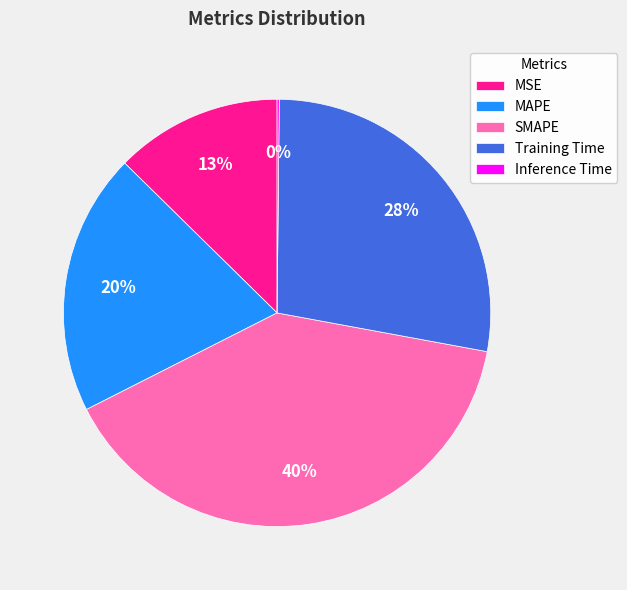

What percentage is the SMAPE slice, to the nearest percent?

40%